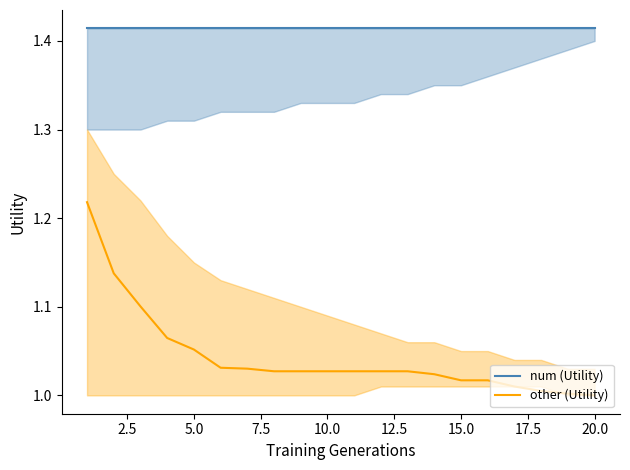

What are all the series names shown in the legend?

num (Utility), other (Utility)